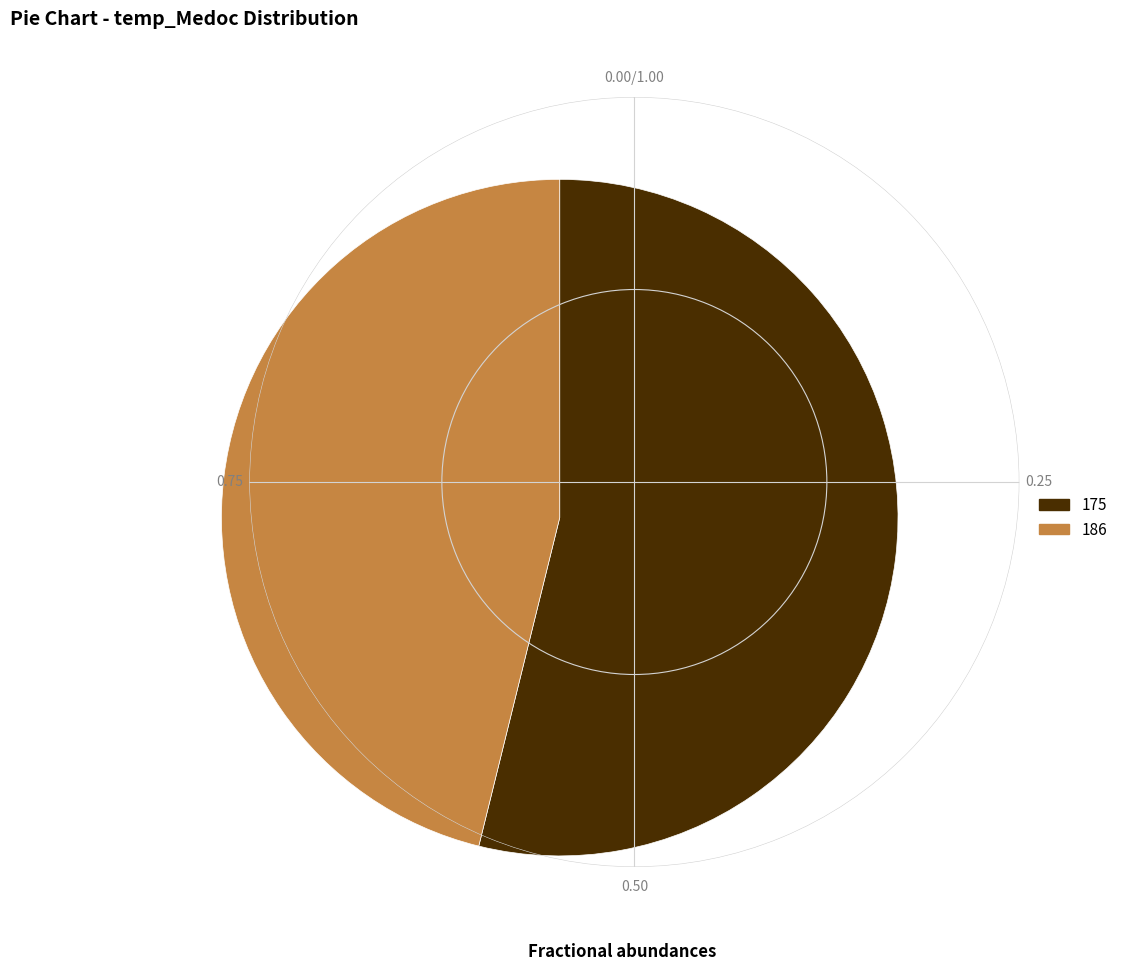

Is the sum of 175 and 186 greater than half?

Yes